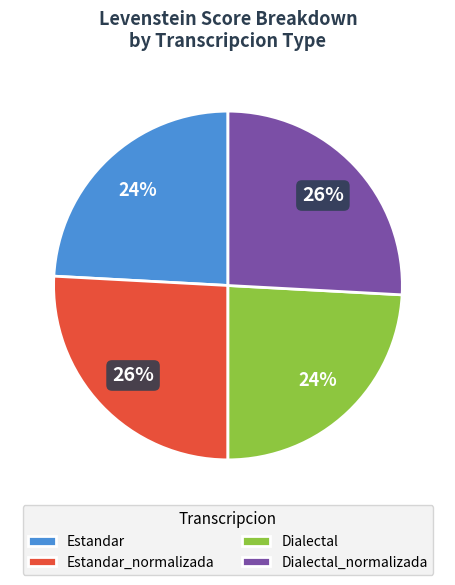

Is there a majority slice in this chart?

No